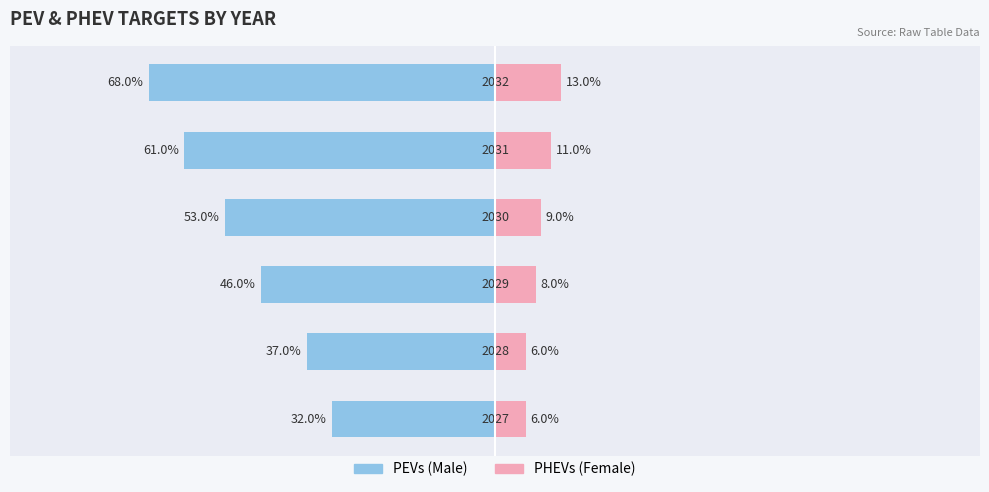

How many distinct data groups are displayed?

2